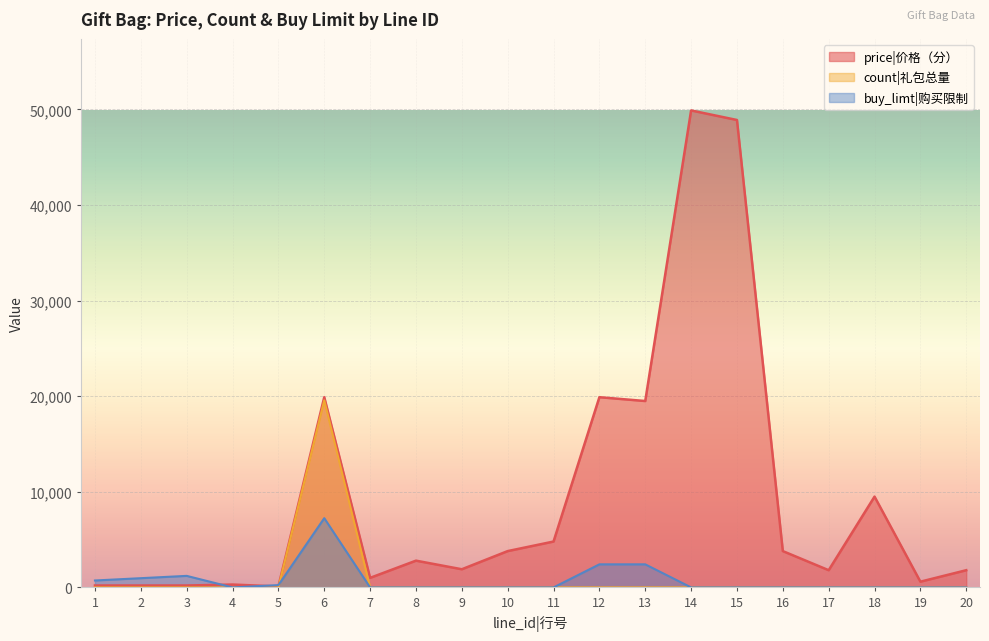

How many values in the buy_limt series exceed 0?

7